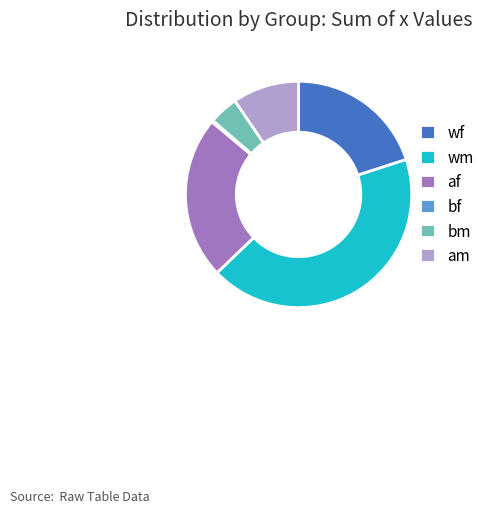

Which has a higher value, af or am?

af